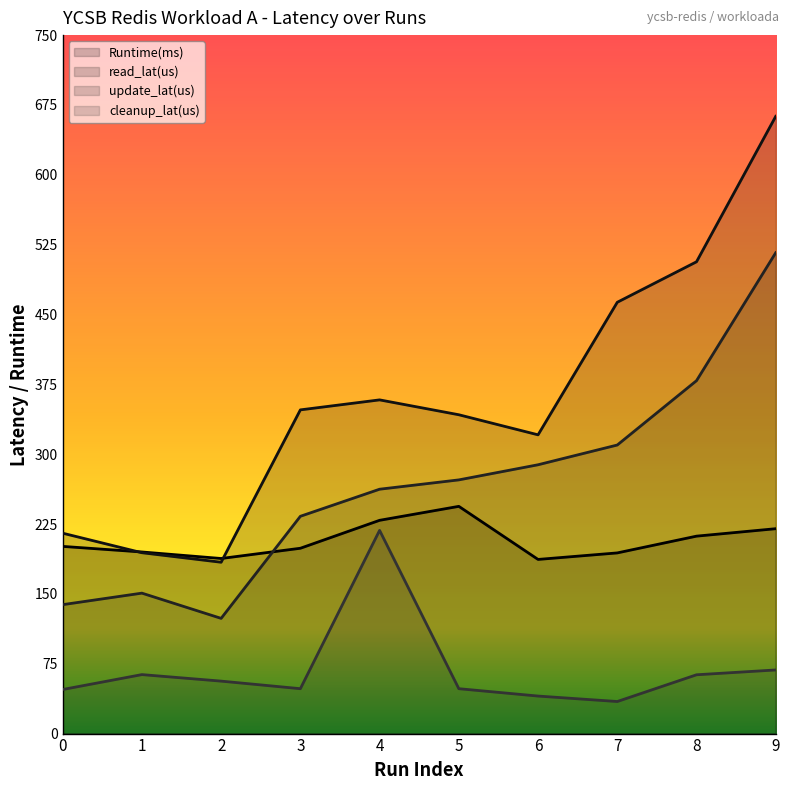

True or false: read_lat(us) and update_lat(us) cross at least once.

False